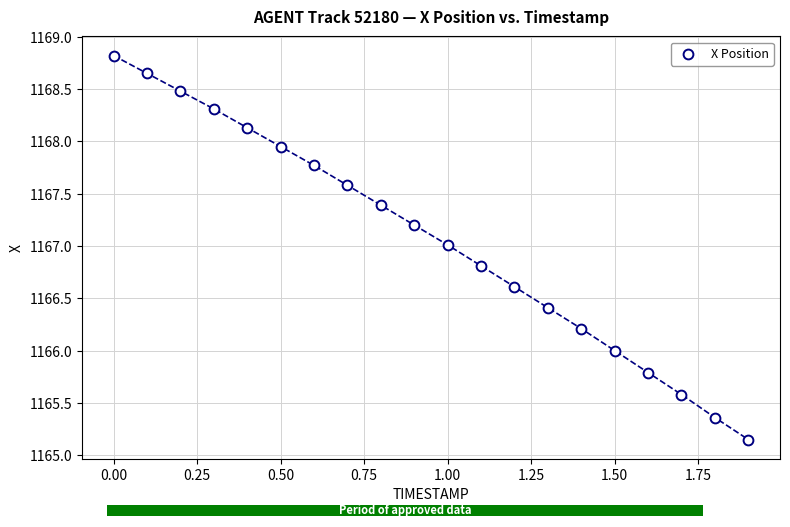

What is the range of X values (max minus min)?

1.9